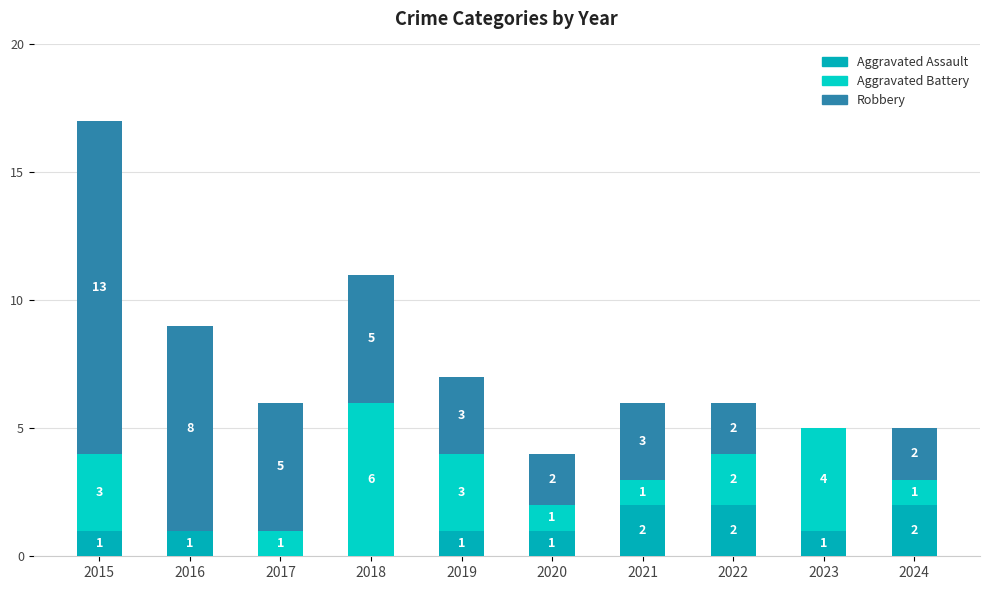

What is the total value across all series at 2019?

7